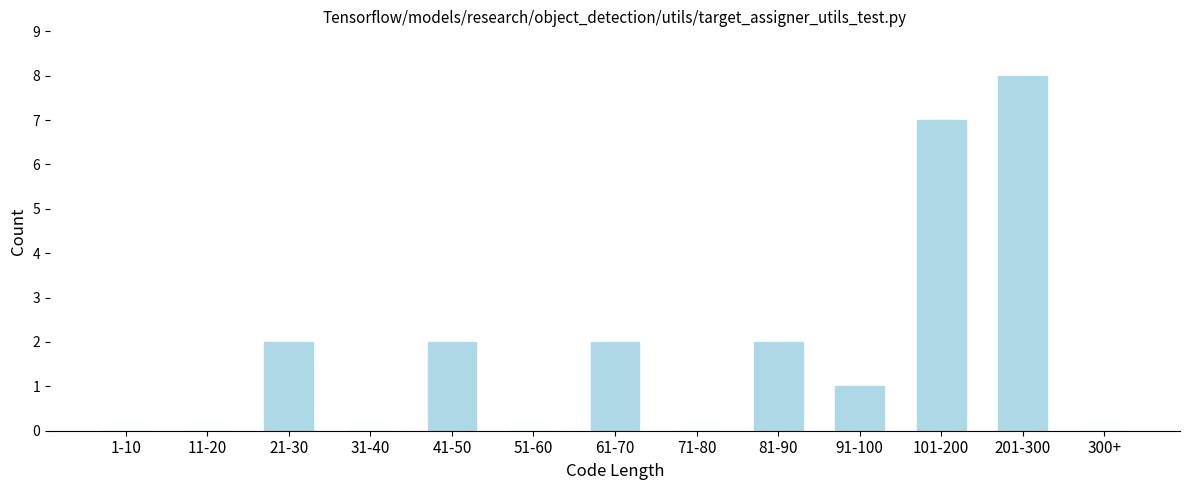

Reading right to left, list all the values displayed in this chart.

300+=0	201-300=8	101-200=7	91-100=1	81-90=2	71-80=0	61-70=2	51-60=0	41-50=2	31-40=0	21-30=2	11-20=0	1-10=0